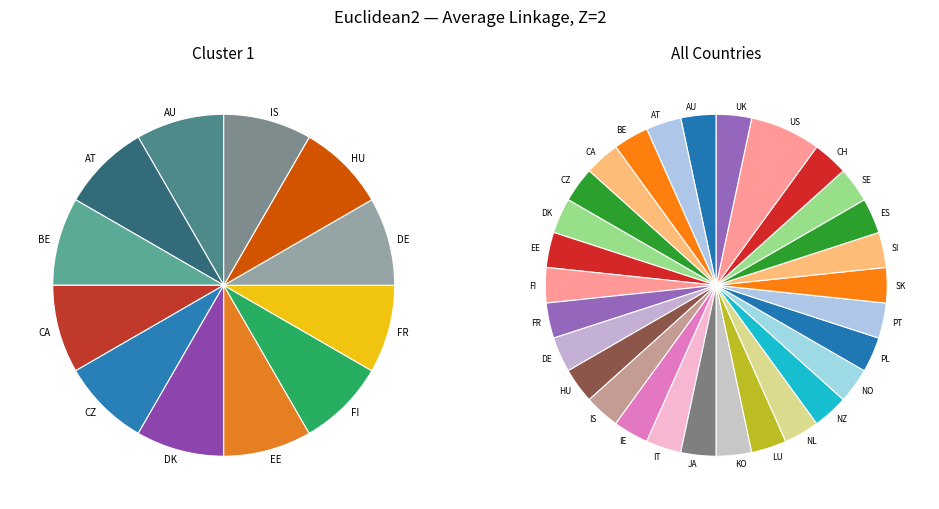

Is CA the majority of the pie?

No